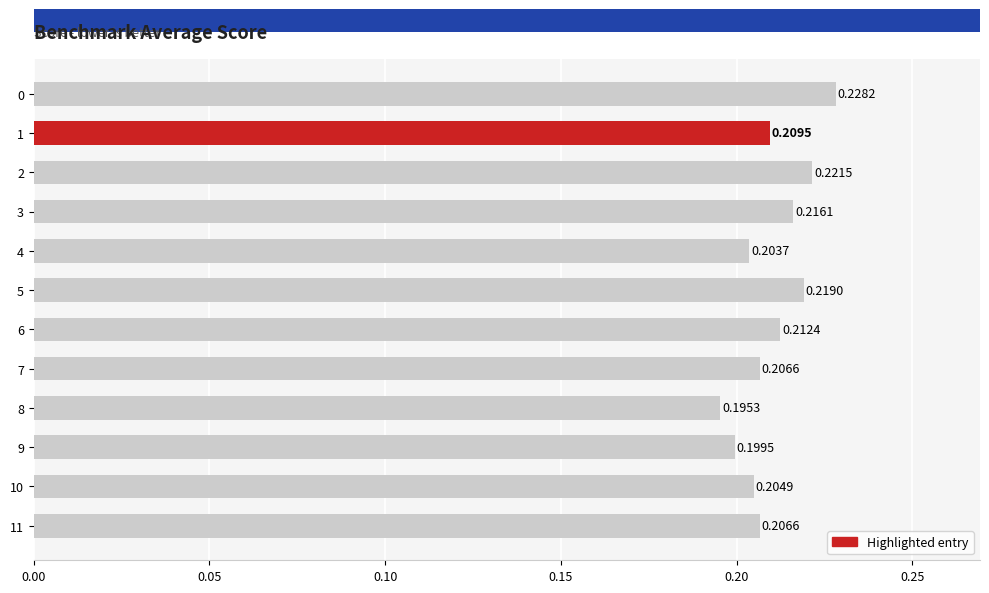

What is the sum of all values?

2.5